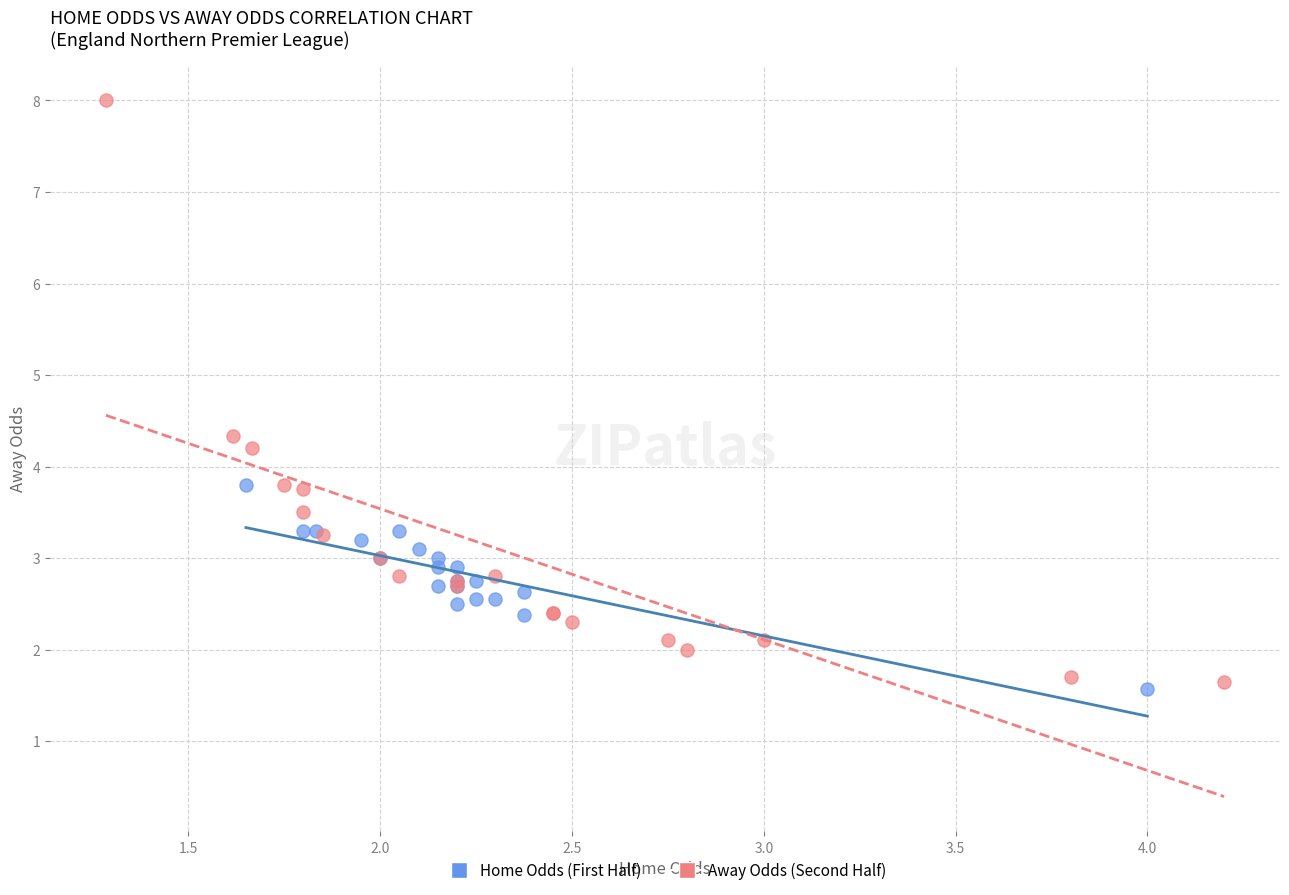

Which series contains the highest Y value?

Away Odds (Second Half)